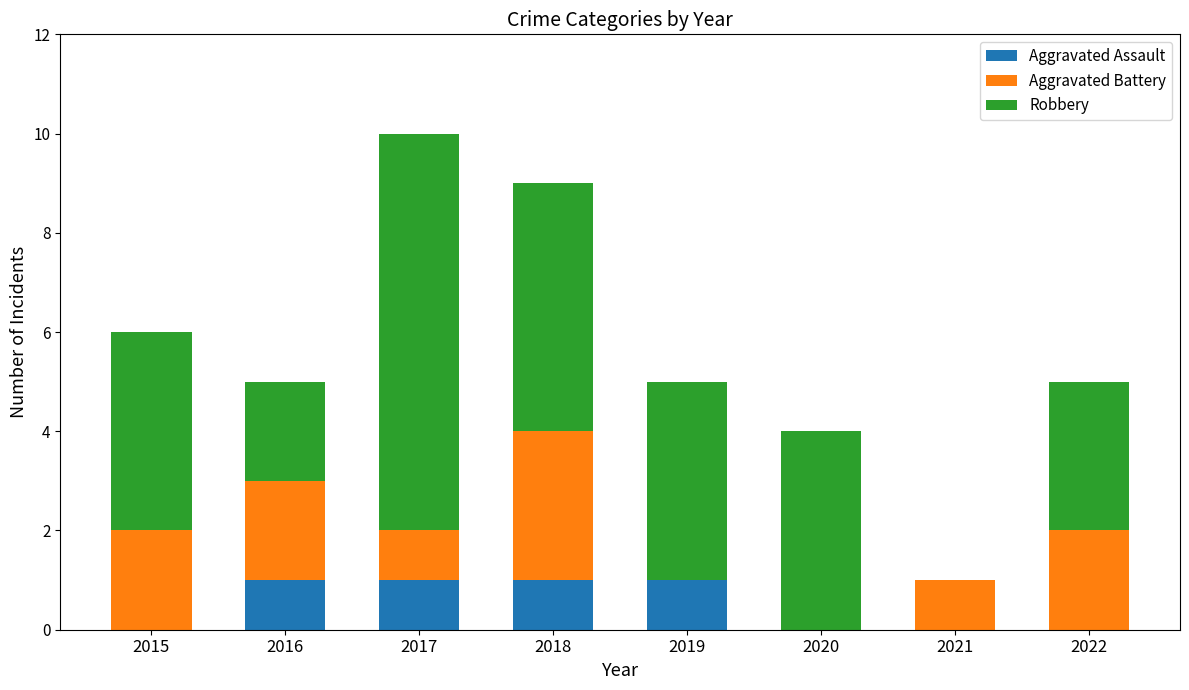

At which category is the sum across all series the highest?

2017